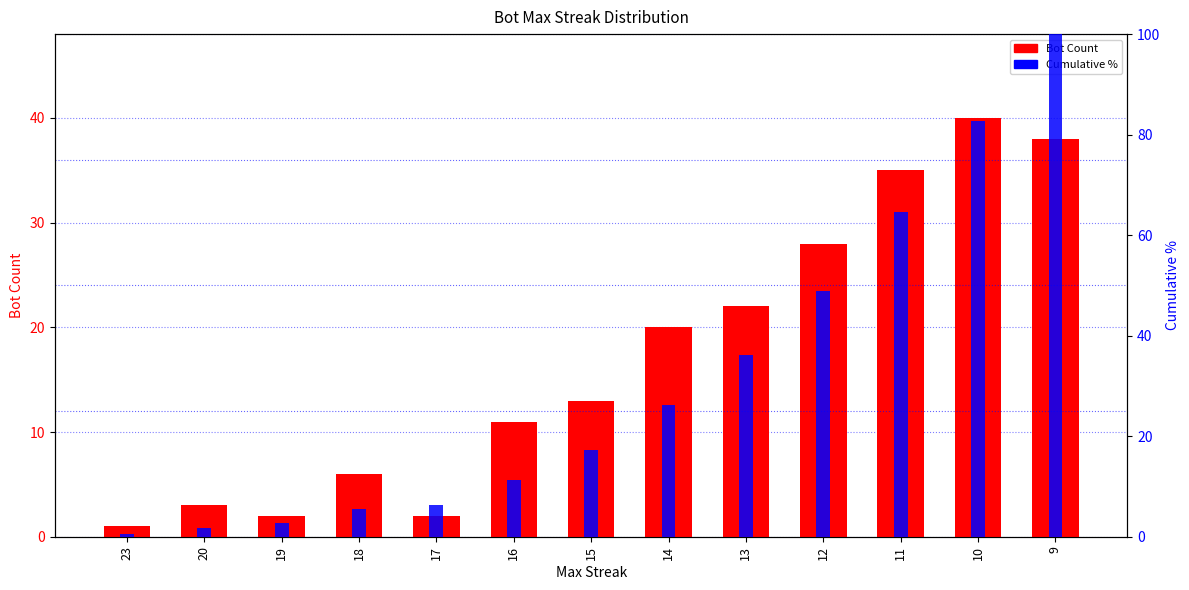

What is the value of the Cumulative % bar at the 13th from the left?

100.0